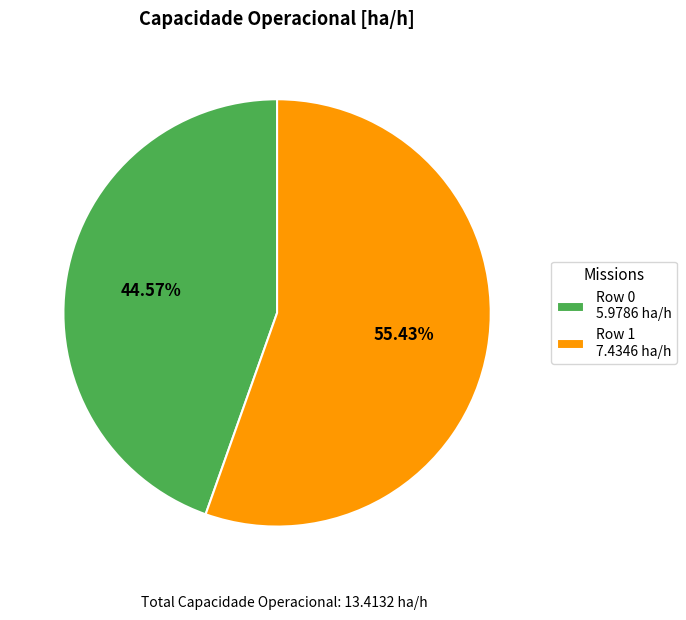

How many slices are in this pie chart?

2